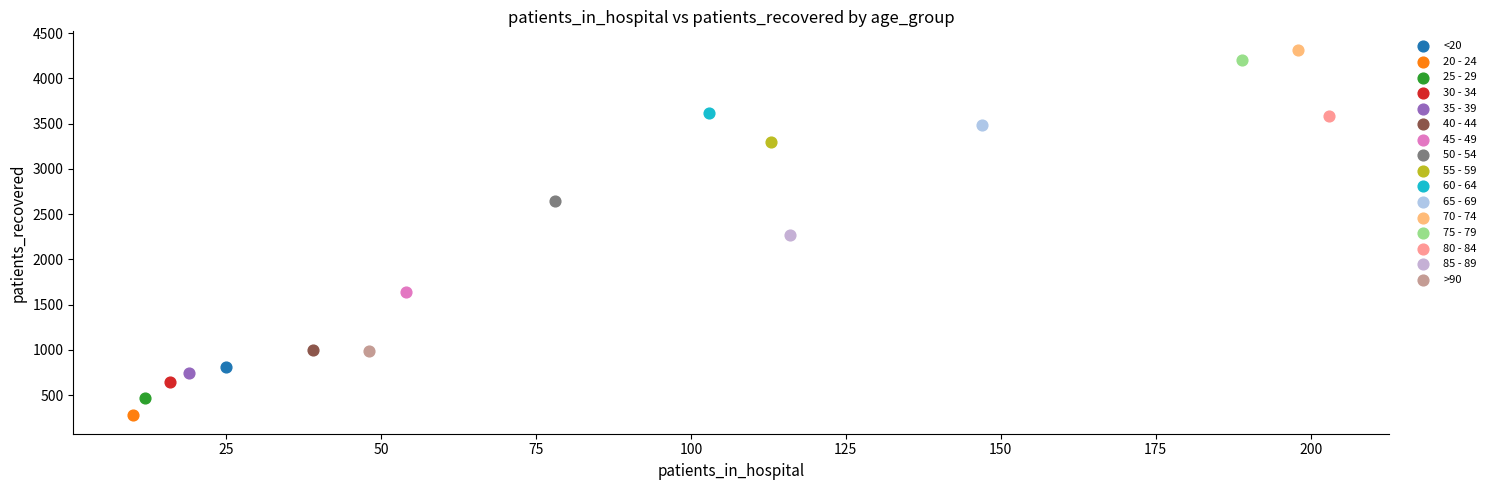

What are all the series names shown in the legend?

<20, 20 - 24, 25 - 29, 30 - 34, 35 - 39, 40 - 44, 45 - 49, 50 - 54, 55 - 59, 60 - 64, 65 - 69, 70 - 74, 75 - 79, 80 - 84, 85 - 89, >90